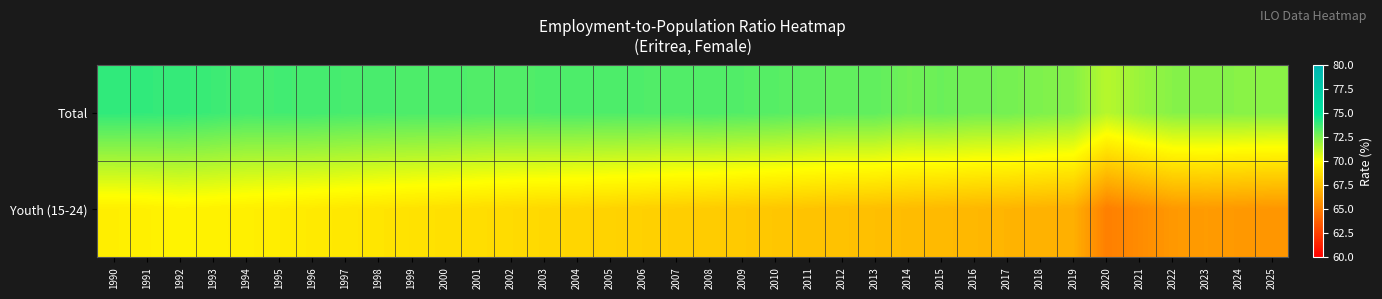

How many series are shown in this chart?

2